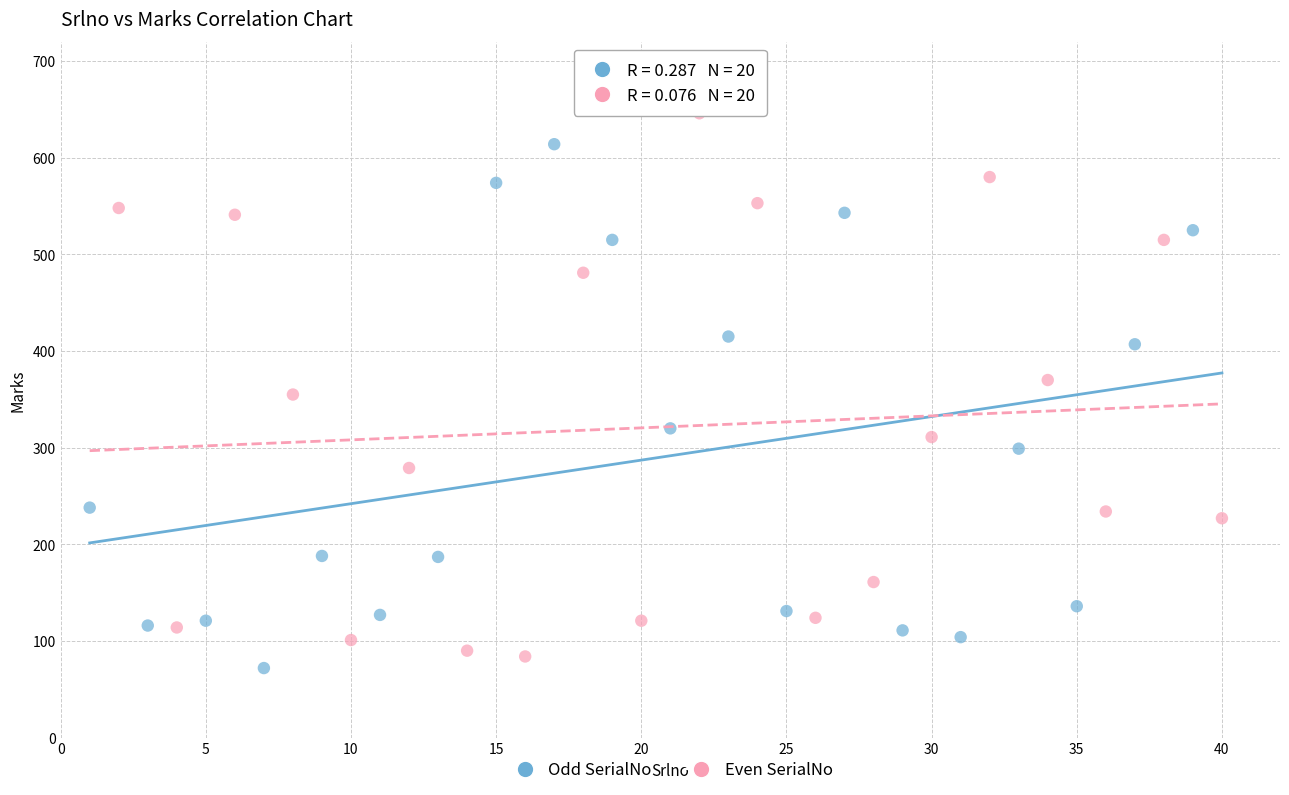

Which series contains the highest Y value?

Even SerialNo